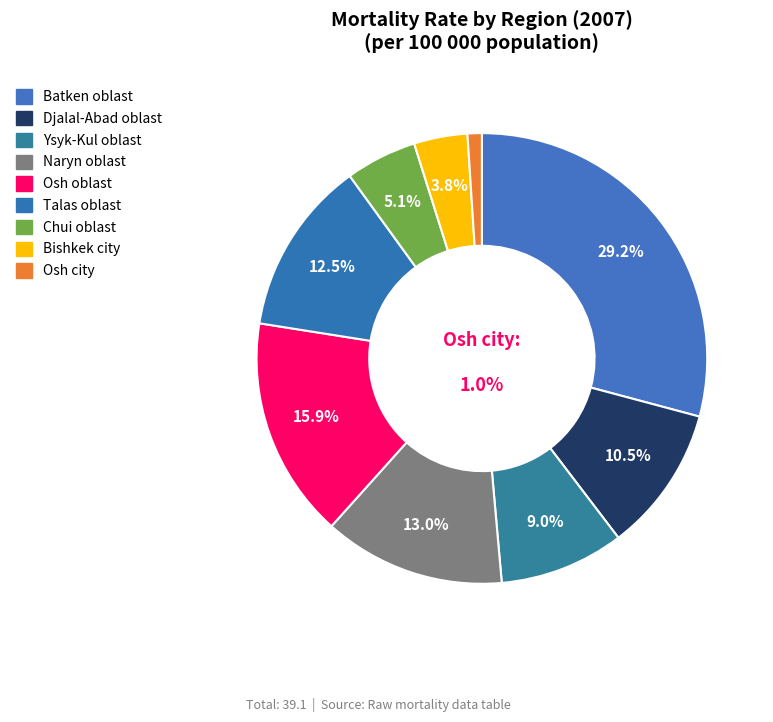

Is it true that Osh oblast is 16% of the pie?

True